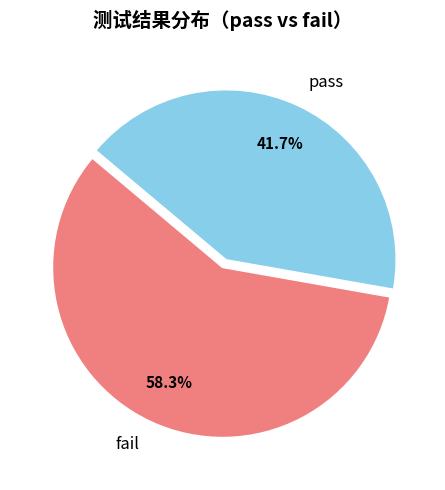

Which has a higher value, fail or pass?

fail